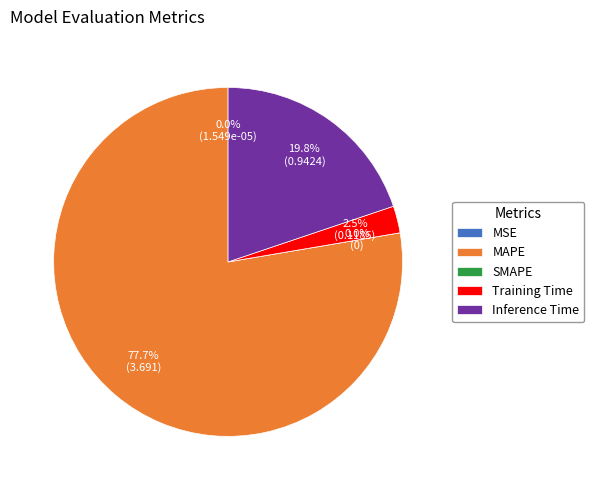

How many segments does this pie chart have?

5